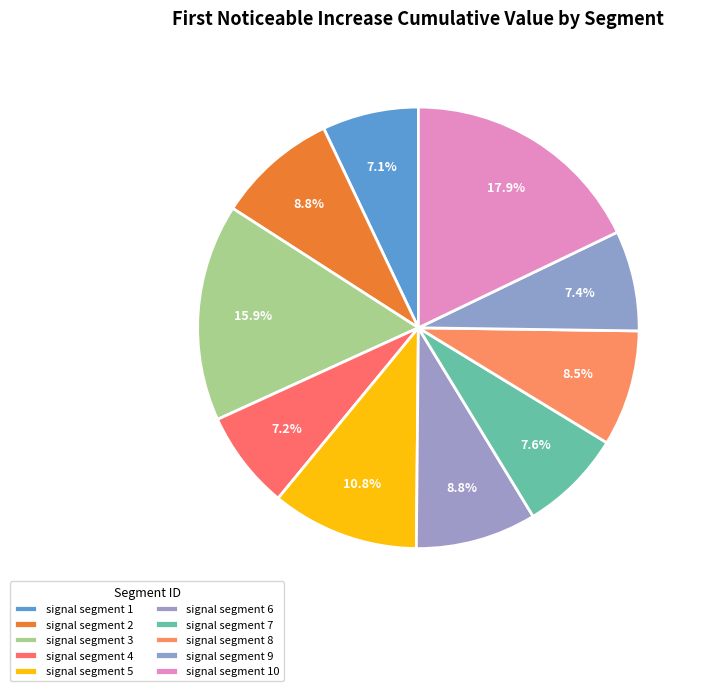

Count the number of slices in the pie.

10